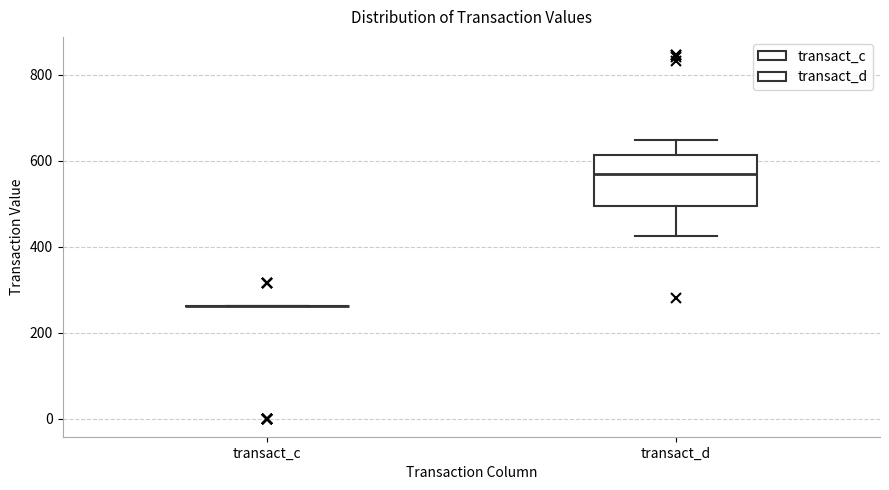

Reading left to right, read every box against the y-axis: the position of its median line, the range the box covers, and the ends of its whiskers. The values are not printed on the chart, so give them approximately, as read against the axis.

transact_c: box collapsed to a line at 260, whiskers 260 to 260
transact_d: median 560, box 500 to 620, whiskers 420 to 640